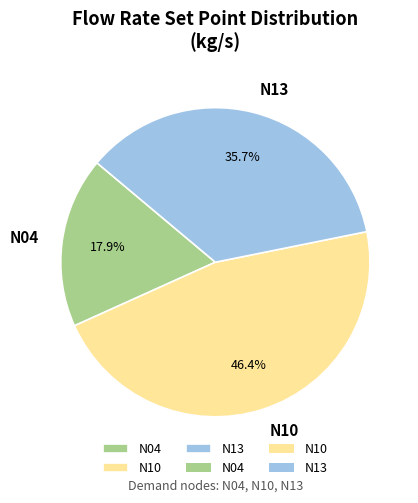

Does any single category account for the majority?

No